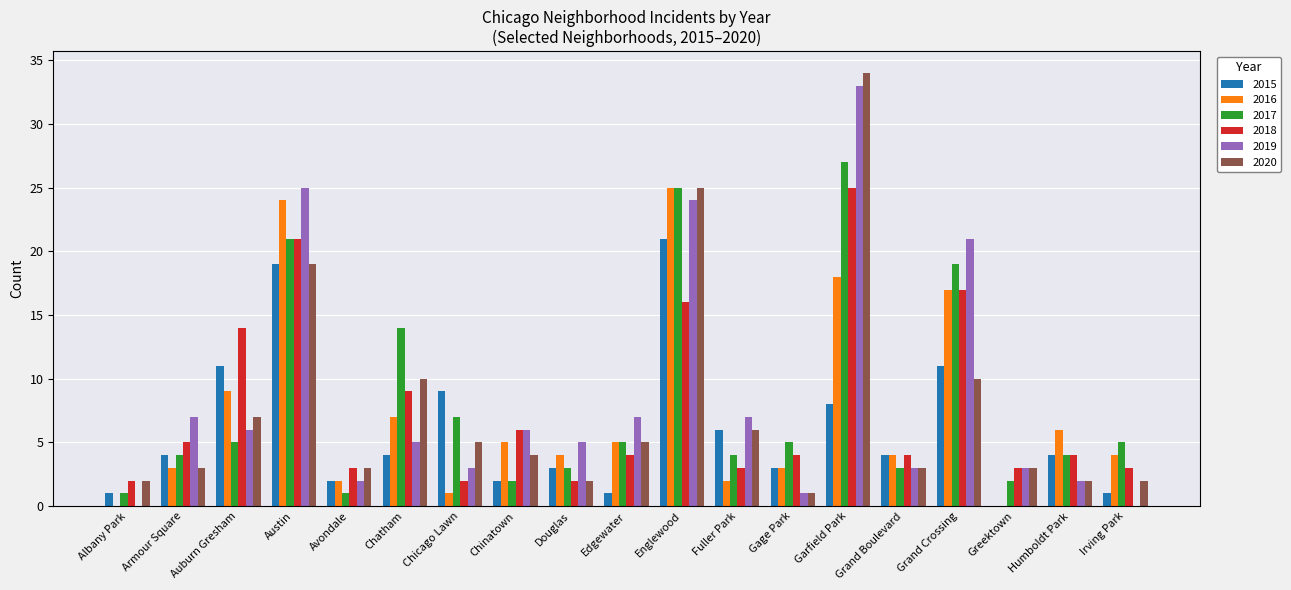

What is the maximum value for 2018?

25